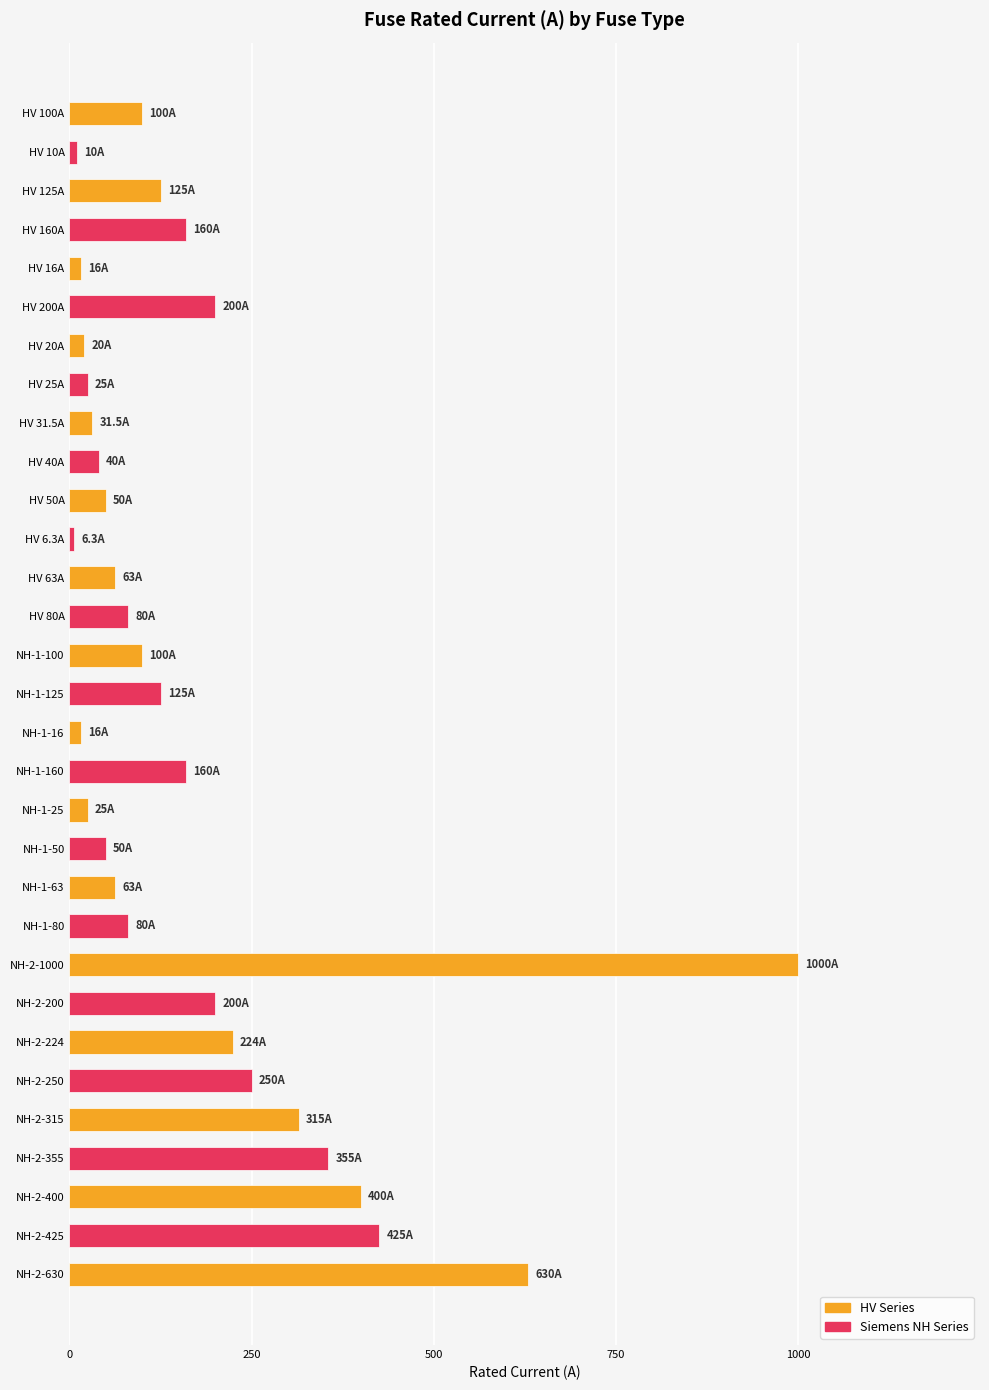

Does the chart contain any negative values?

No